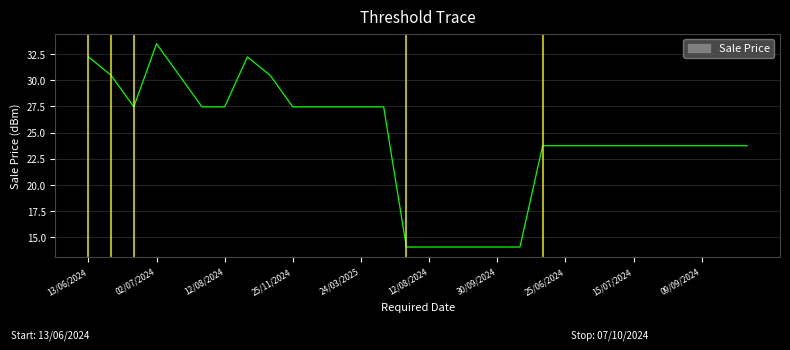

What is the smallest value displayed?

14.1